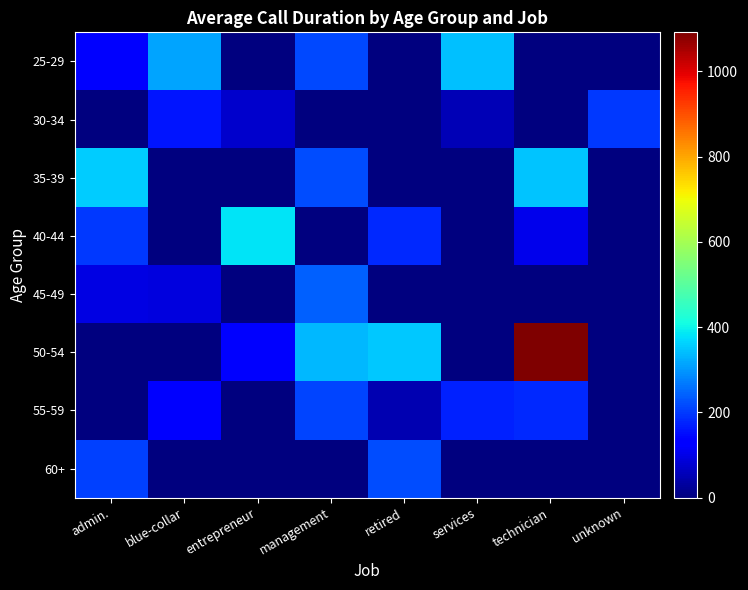

Reading right to left, transcribe all the data shown in this chart.

25-29: unknown=0.0	technician=0.0	services=342.0	retired=0.0	management=217.0	entrepreneur=0.0	blue-collar=313.5	admin.=137.0
30-34: unknown=198.0	technician=0.0	services=54.0	retired=0.0	management=0.0	entrepreneur=76.0	blue-collar=160.0	admin.=0.0
35-39: unknown=0.0	technician=348.0	services=0.0	retired=0.0	management=217.5	entrepreneur=0.0	blue-collar=0.0	admin.=357.0
40-44: unknown=0.0	technician=103.0	services=0.0	retired=181.0	management=0.0	entrepreneur=380.0	blue-collar=0.0	admin.=197.0
45-49: unknown=0.0	technician=0.0	services=0.0	retired=0.0	management=242.5	entrepreneur=0.0	blue-collar=92.0	admin.=98.0
50-54: unknown=0.0	technician=1091.5	services=0.0	retired=353.0	management=336.0	entrepreneur=127.0	blue-collar=0.0	admin.=0.0
55-59: unknown=0.0	technician=179.3	services=174.0	retired=50.0	management=212.5	entrepreneur=0.0	blue-collar=132.0	admin.=0.0
60+: unknown=0.0	technician=0.0	services=0.0	retired=219.0	management=0.0	entrepreneur=0.0	blue-collar=0.0	admin.=208.0